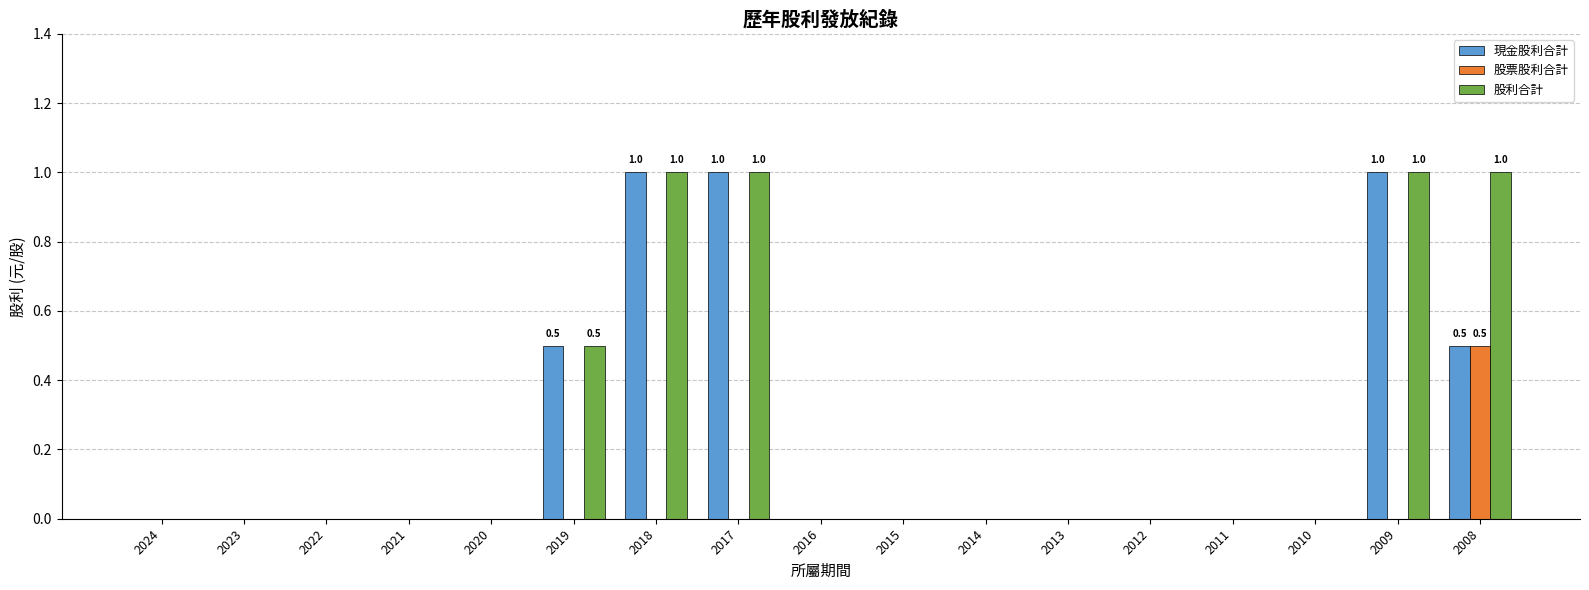

How many 股票股利合計 values are between 0 and 1?

17